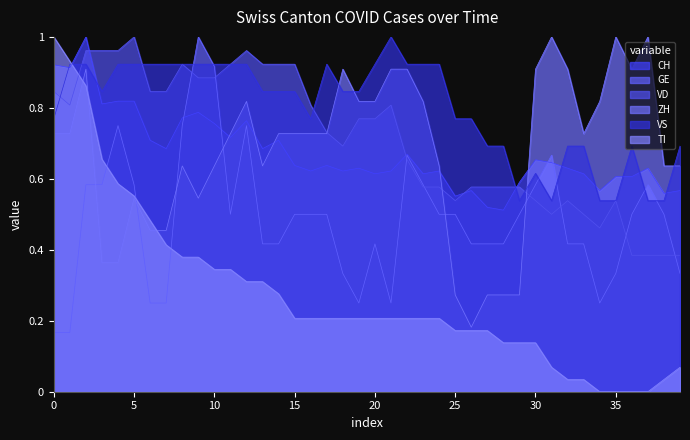

True or false: ZH and VS intersect in this chart.

True